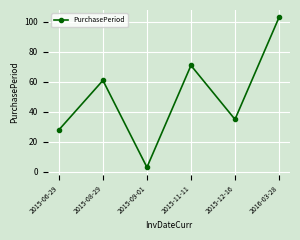

What is the difference between the maximum and minimum values?

100